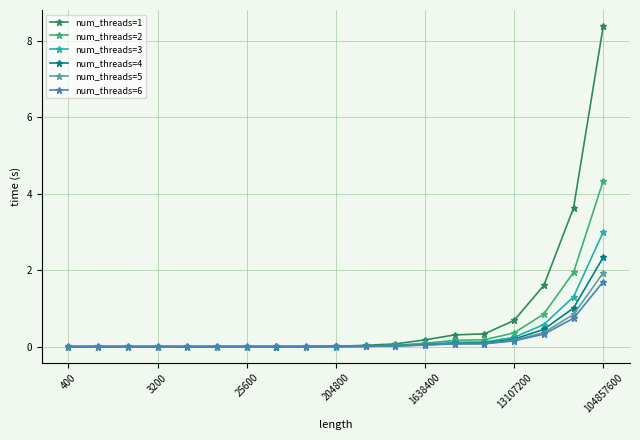

List the series in order of their peak value, highest first.

num_threads=1, num_threads=2, num_threads=3, num_threads=4, num_threads=5, num_threads=6